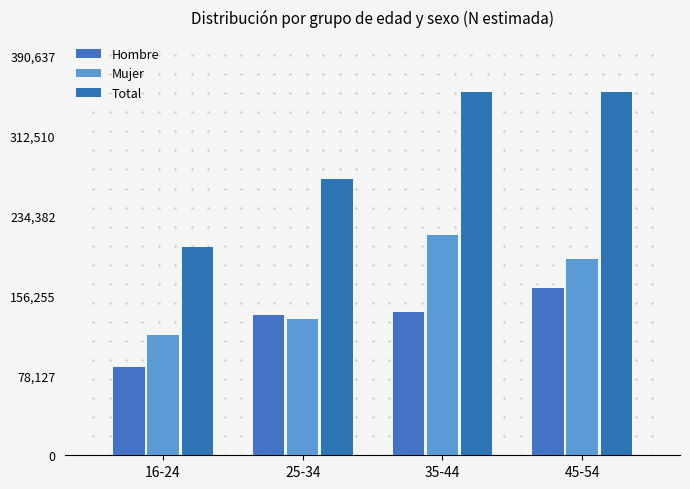

Reading right to left, transcribe all the data shown in this chart.

Hombre: 163480	139726	136829	86113
Mujer: 191281	215399	133307	117565
Total: 354761	355125	270135	203678